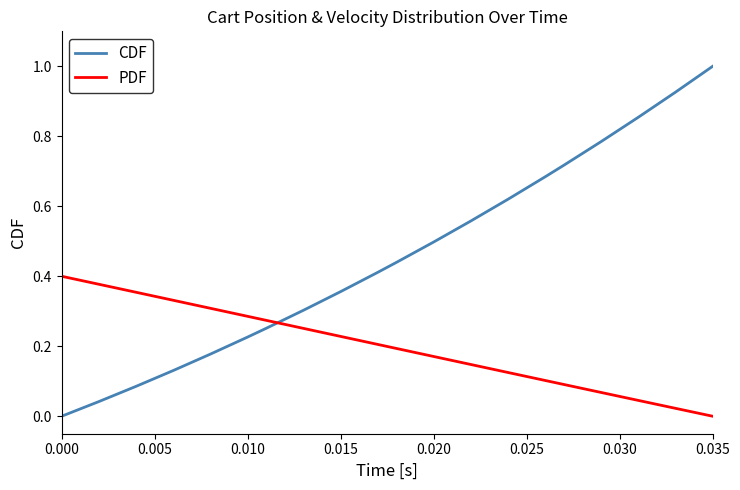

What is the difference between the maximum and minimum values in the CDF series?

1.0